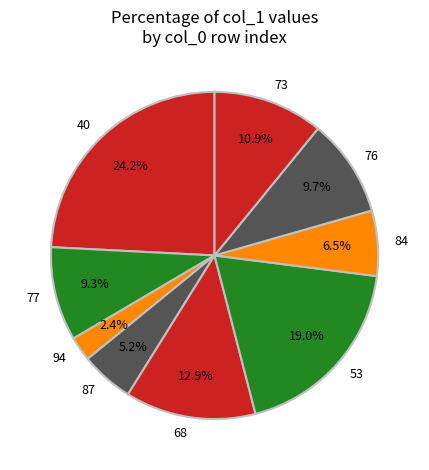

Is there a majority slice in this chart?

No